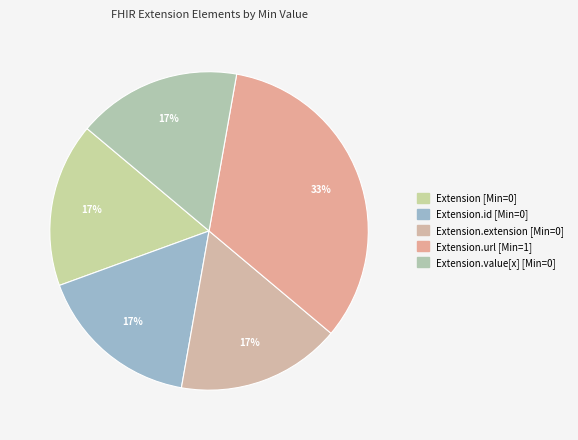

Count the number of slices in the pie.

5